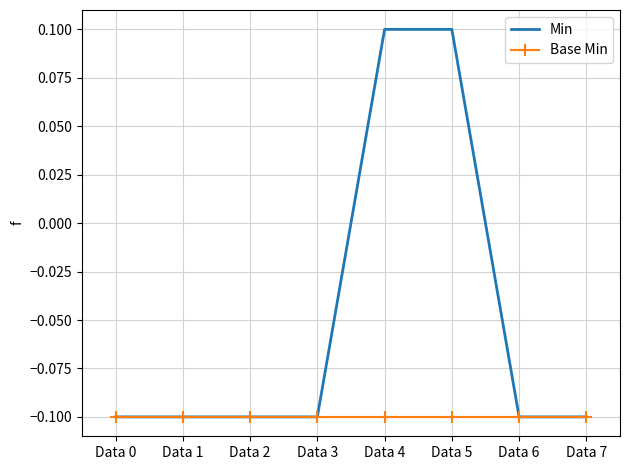

How many distinct data groups are displayed?

2